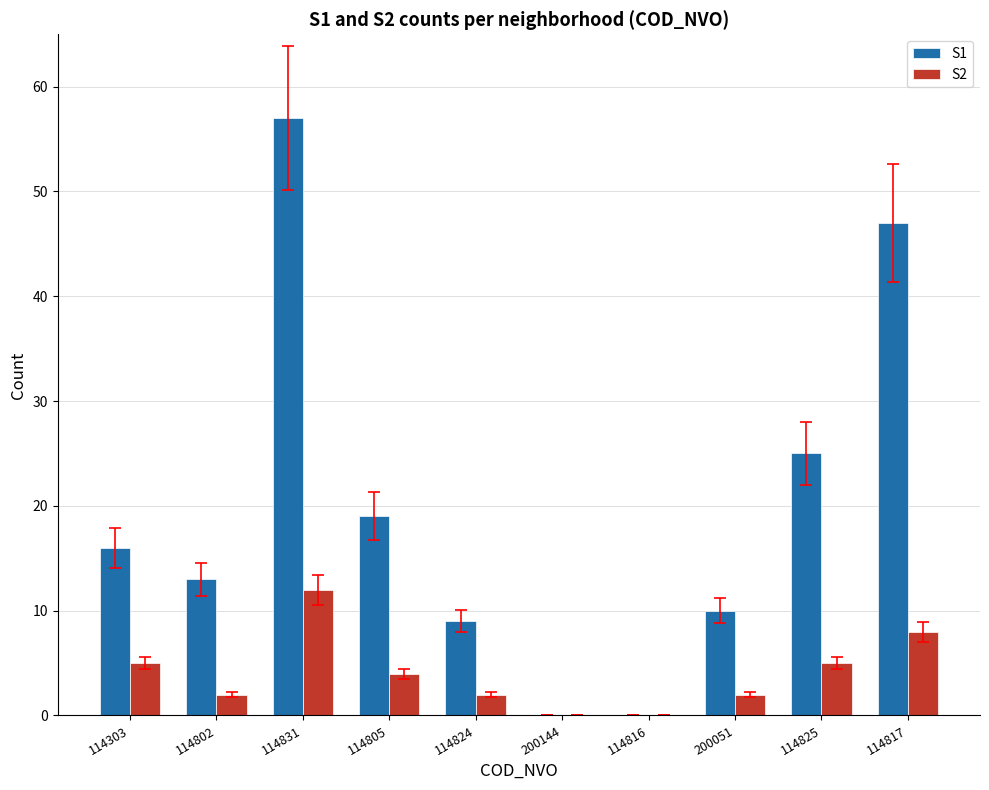

Count the number of categories in the chart.

10